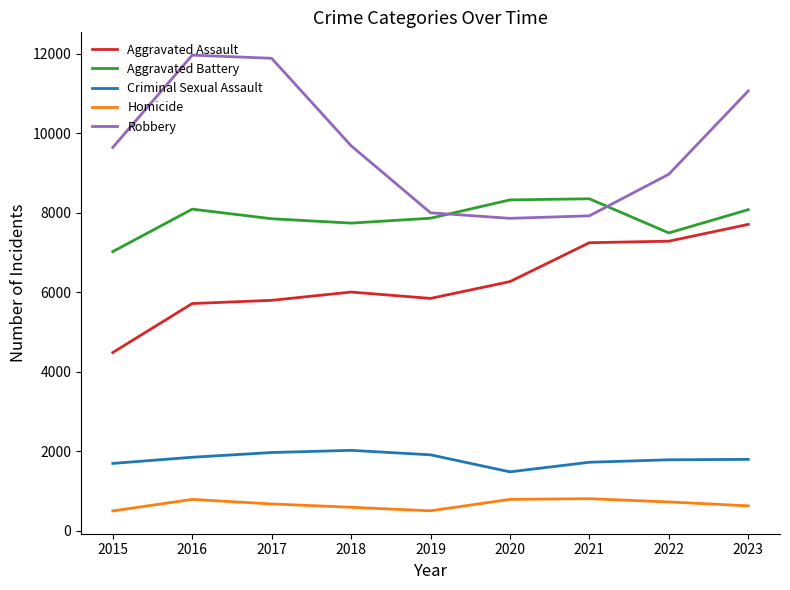

What is the difference between the maximum and minimum values in the Aggravated Battery series?

1328